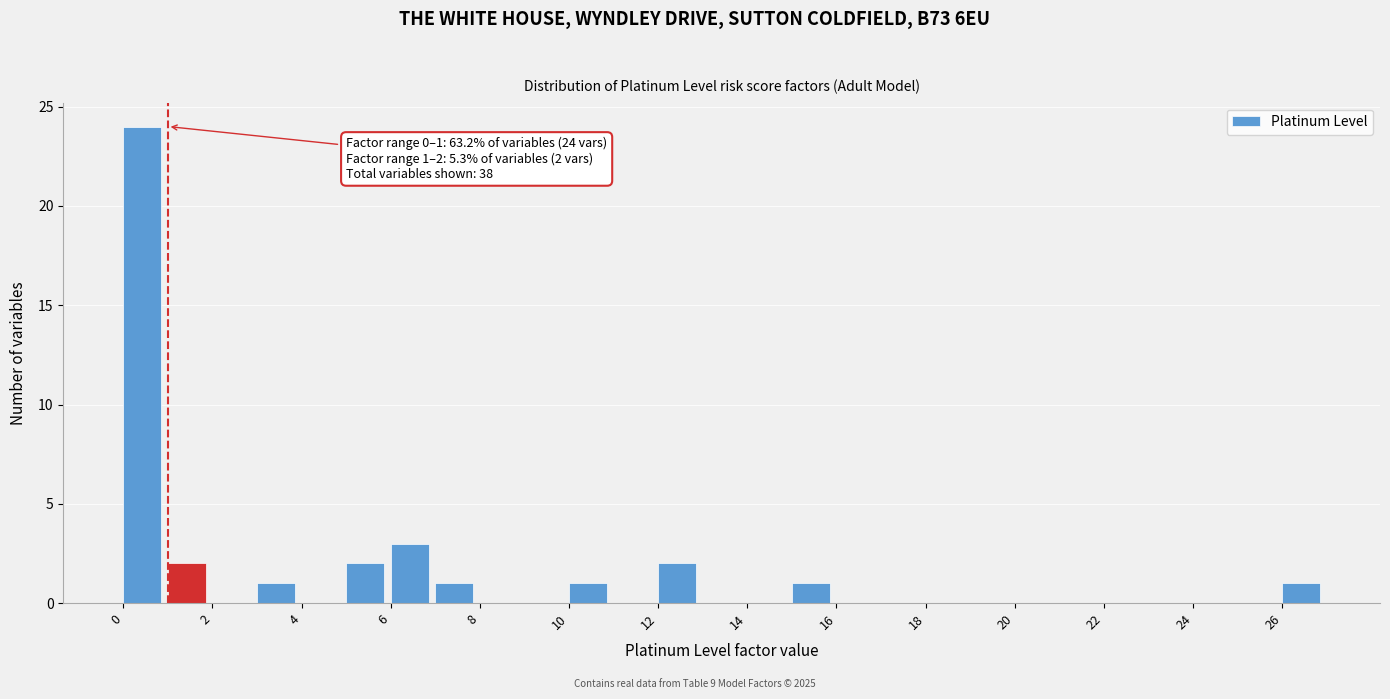

Which range on the x-axis has the tallest bar?

0 to 1